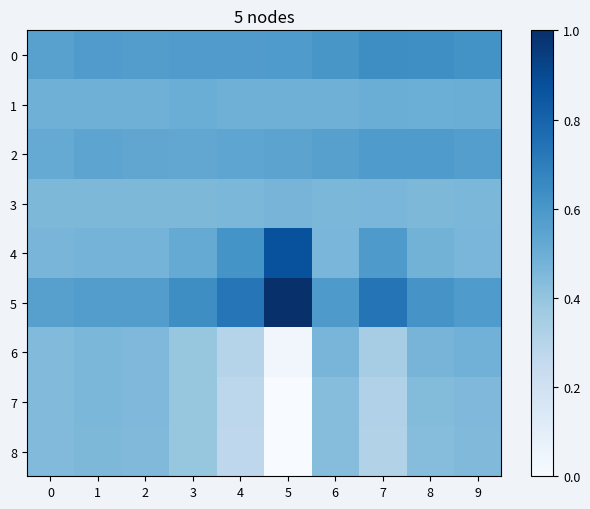

Which series has the largest range (max minus min)?

8